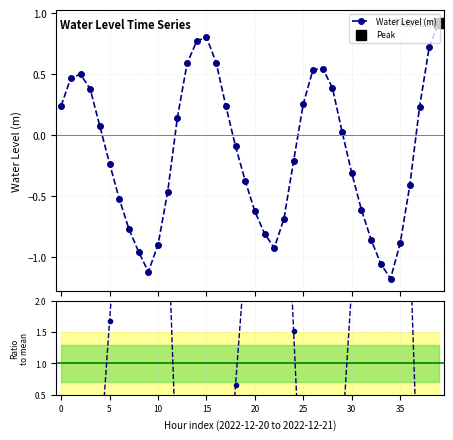

In Water Level (m), how many points are higher than both neighbors (excluding endpoints)?

3